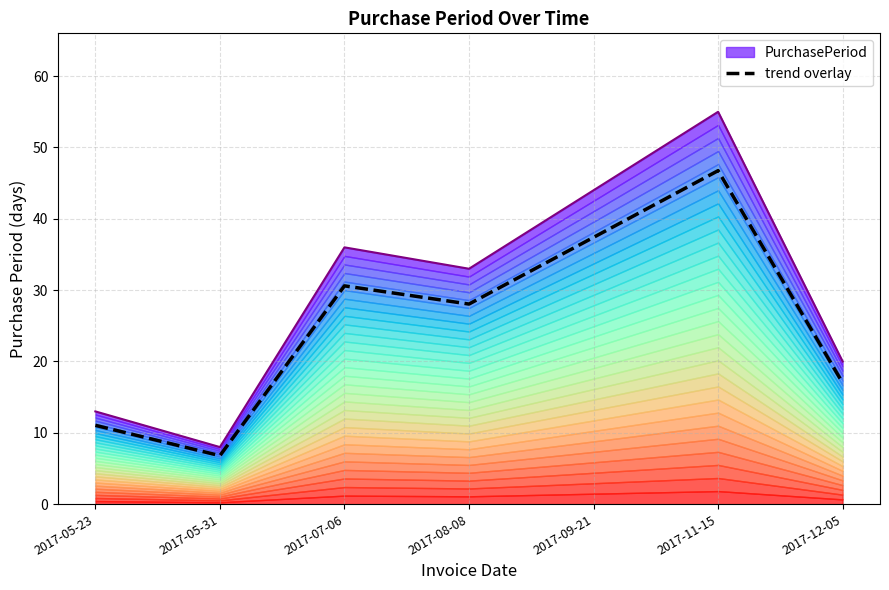

What position from the right is 2017-09-21?

3